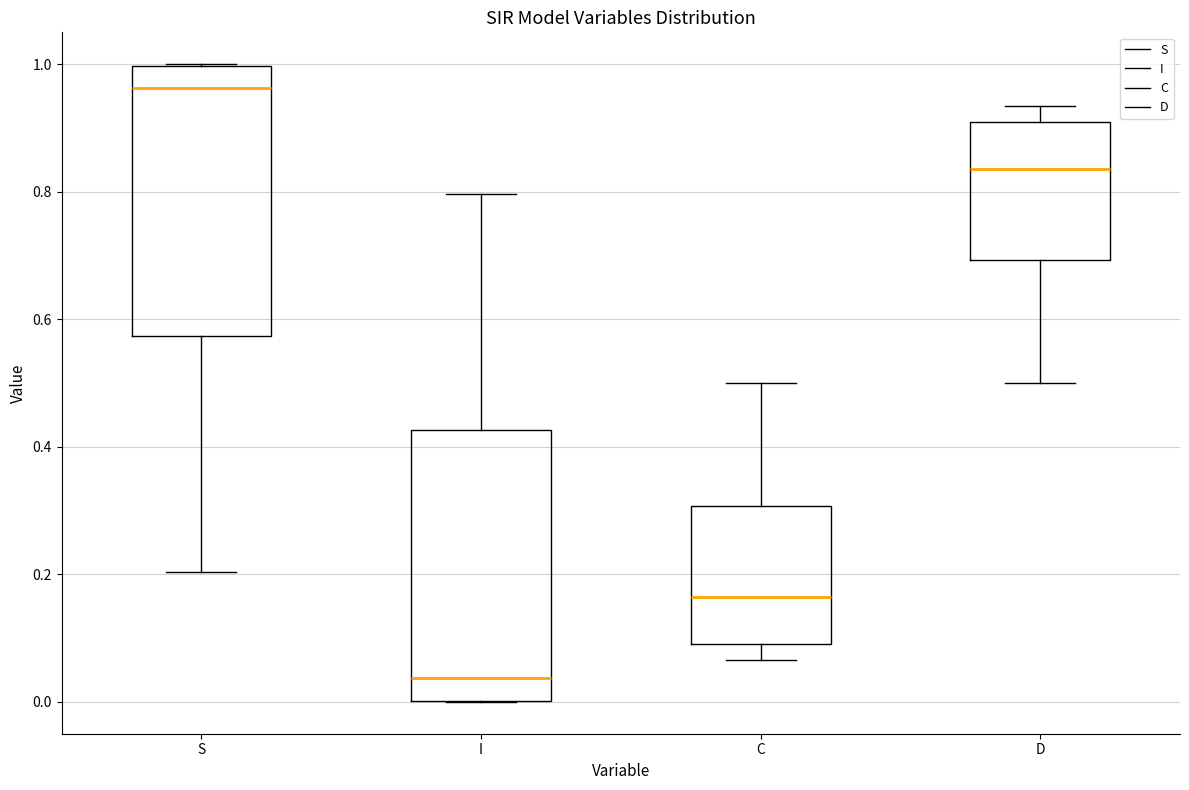

Reading left to right, read every box against the y-axis: the position of its median line, the range the box covers, and the ends of its whiskers. The values are not printed on the chart, so give them approximately, as read against the axis.

S: median 0.96, box 0.58 to 1.00, whiskers 0.20 to 1.00
I: median 0.04, box 0.00 to 0.42, whiskers 0.00 to 0.80
C: median 0.16, box 0.10 to 0.30, whiskers 0.06 to 0.50
D: median 0.84, box 0.70 to 0.90, whiskers 0.50 to 0.94